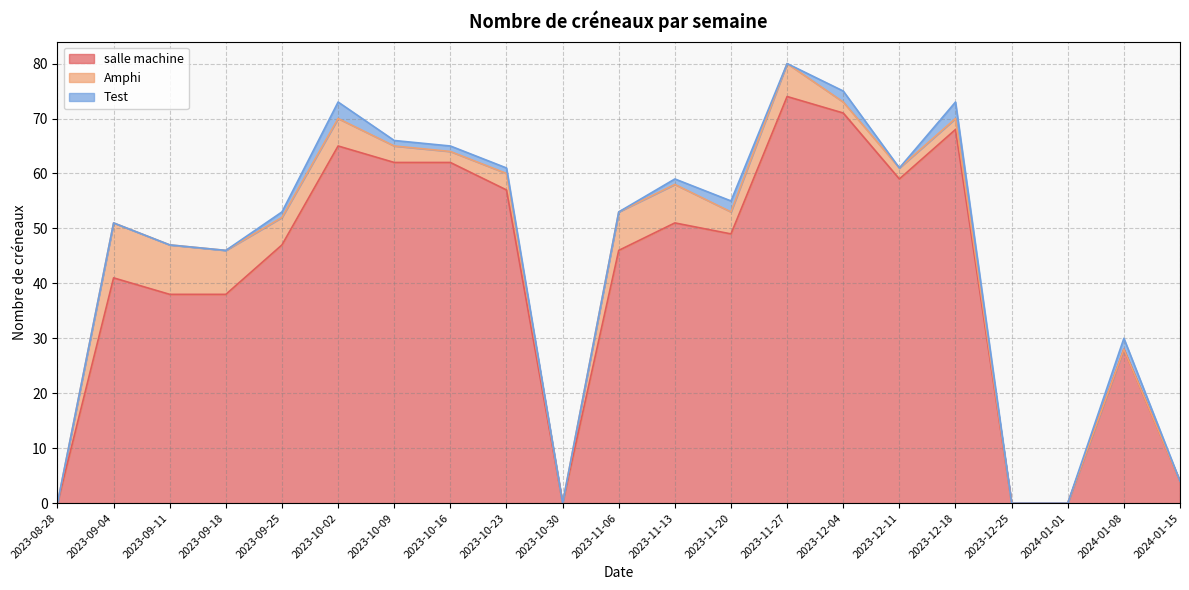

Is it true that Test equals 0 at 2023-10-09?

False